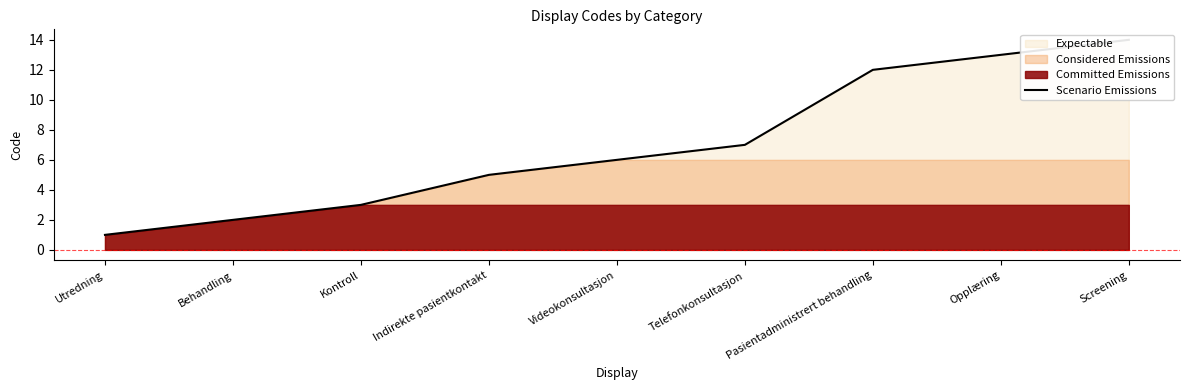

Rank the categories by value from lowest to highest.

Utredning, Behandling, Kontroll, Indirekte pasientkontakt, Videokonsultasjon, Telefonkonsultasjon, Pasientadministrert behandling, Opplæring, Screening